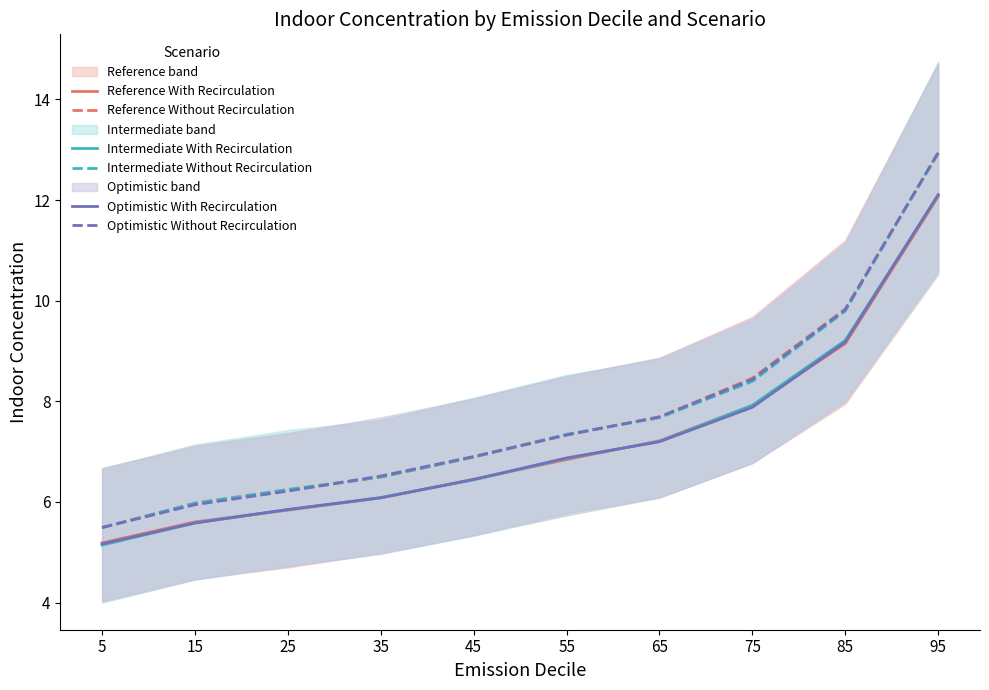

Reading left to right, transcribe all the data shown in this chart.

Reference With Recirculation: 5=5.2	15=5.6	25=5.8	35=6.1	45=6.5	55=6.8	65=7.2	75=7.9	85=9.1	95=12.1
Reference Without Recirculation: 5=5.5	15=6.0	25=6.2	35=6.5	45=6.9	55=7.3	65=7.7	75=8.5	85=9.8	95=12.9
Intermediate With Recirculation: 5=5.1	15=5.6	25=5.8	35=6.1	45=6.4	55=6.9	65=7.2	75=7.9	85=9.2	95=12.1
Intermediate Without Recirculation: 5=5.5	15=6.0	25=6.2	35=6.5	45=6.9	55=7.3	65=7.7	75=8.4	85=9.8	95=12.9
Optimistic With Recirculation: 5=5.2	15=5.6	25=5.8	35=6.1	45=6.4	55=6.9	65=7.2	75=7.9	85=9.2	95=12.1
Optimistic Without Recirculation: 5=5.5	15=5.9	25=6.2	35=6.5	45=6.9	55=7.3	65=7.7	75=8.4	85=9.8	95=12.9